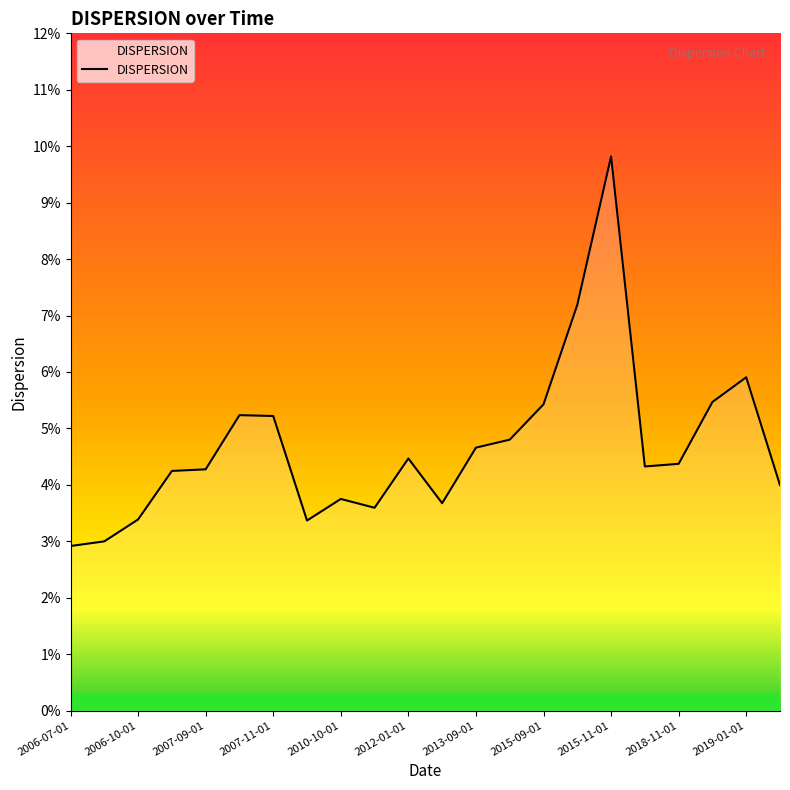

Which category has the highest value across all series?

2015-11-01